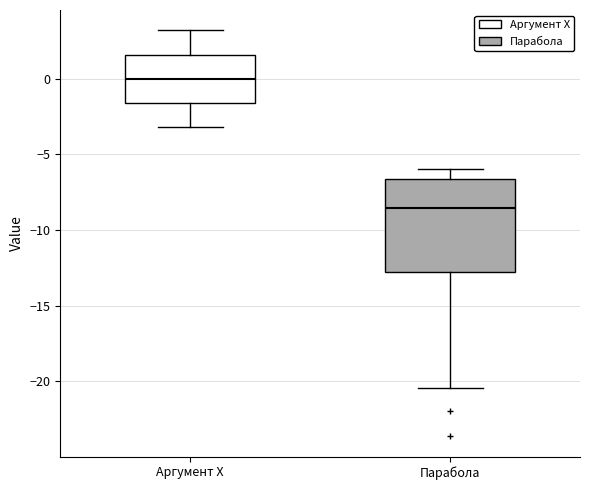

Which box has the highest median line?

Аргумент X